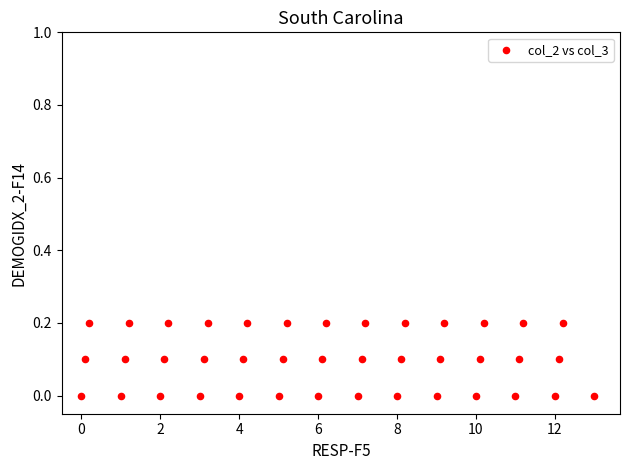

What is the range of X values (max minus min)?

13.0